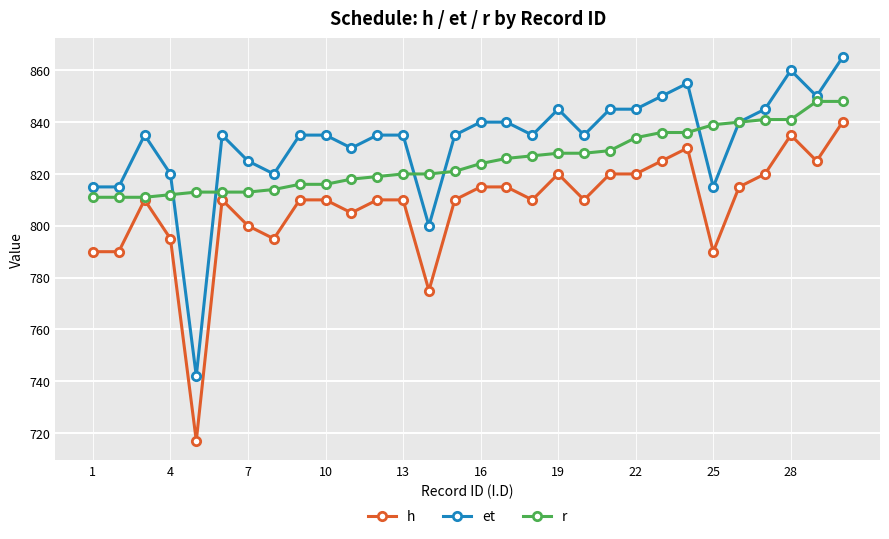

How many lines are shown in the chart?

3